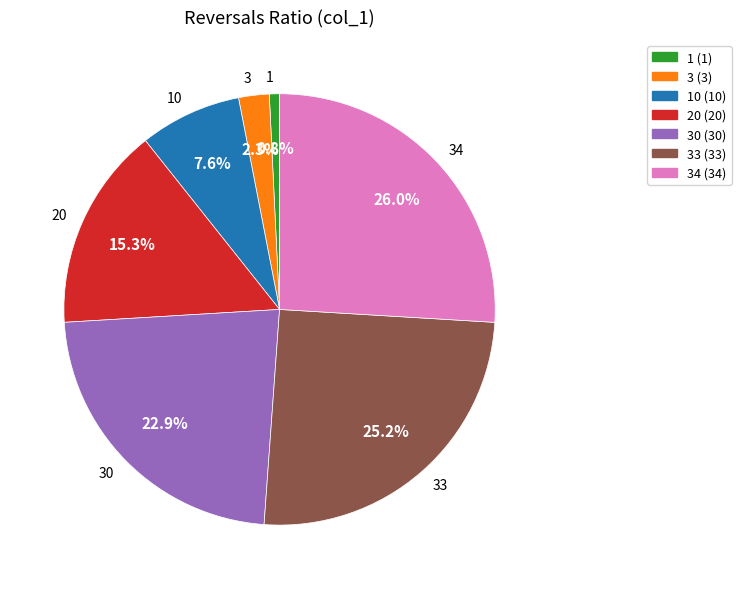

How many slices are in this pie chart?

7